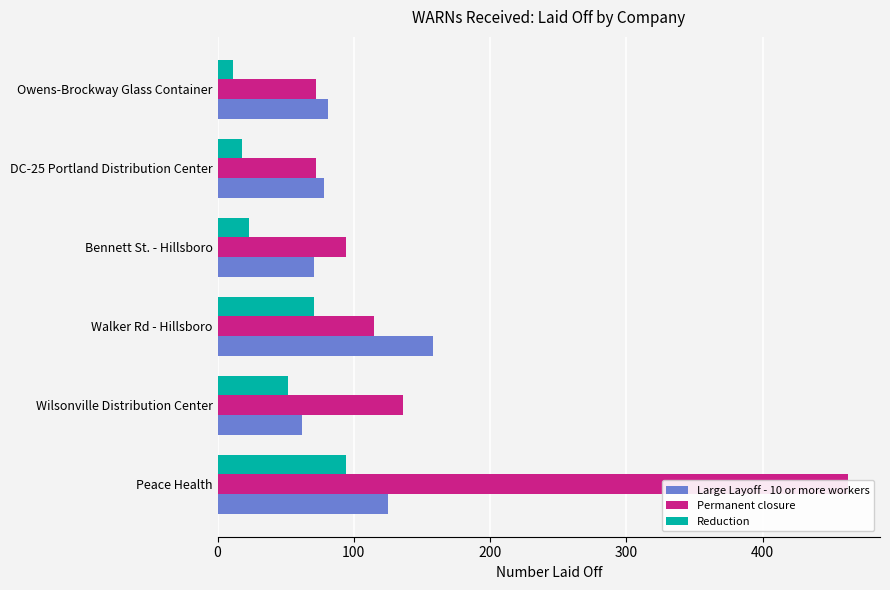

Does the chart contain stacked bars?

No